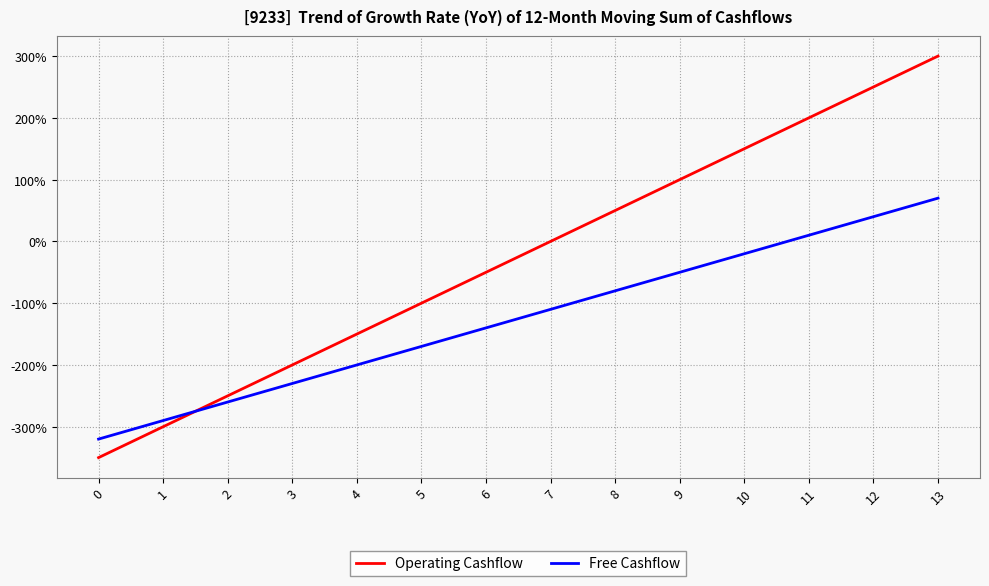

Reading left to right, transcribe all the data shown in this chart.

Operating Cashflow: -350	-300	-250	-200	-150	-100	-50	0	50	100	150	200	250	300
Free Cashflow: -320	-290	-260	-230	-200	-170	-140	-110	-80	-50	-20	10	40	70